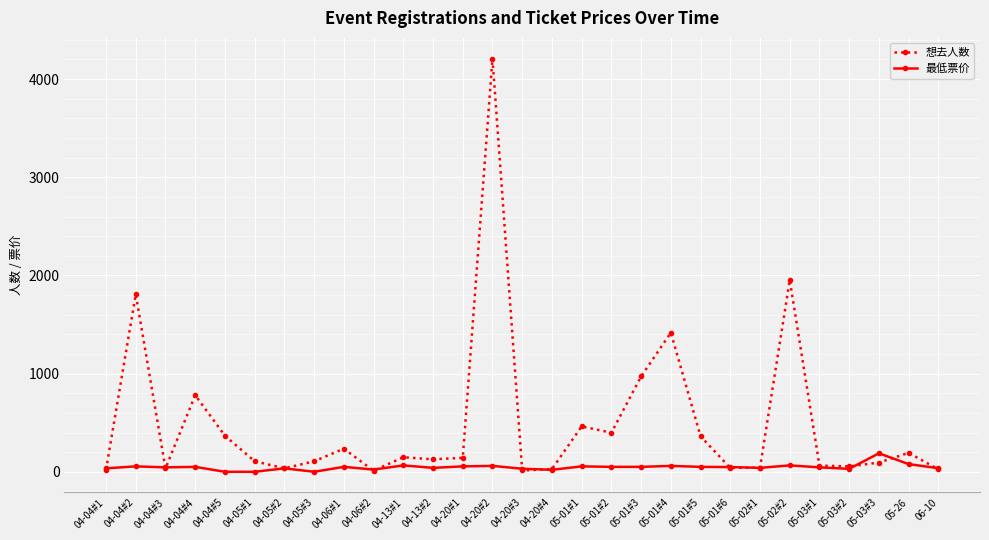

At which category is the sum across all series the highest?

04-20#2